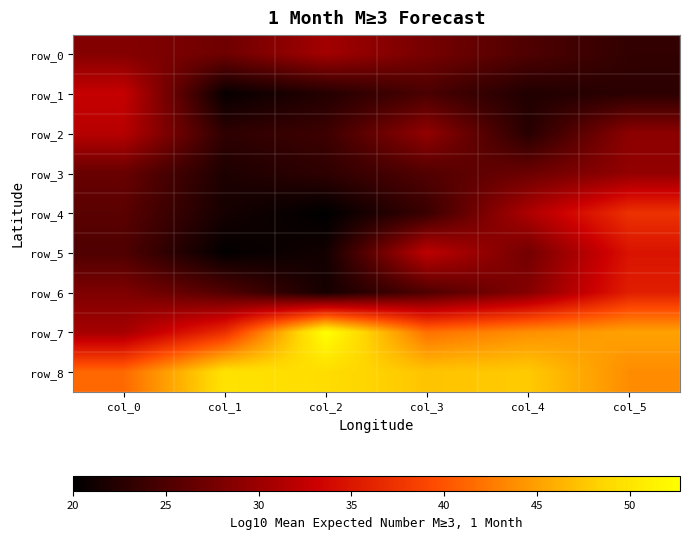

Rank the series by their maximum value, from lowest to highest.

row_3, row_0, row_2, row_1, row_5, row_6, row_4, row_8, row_7